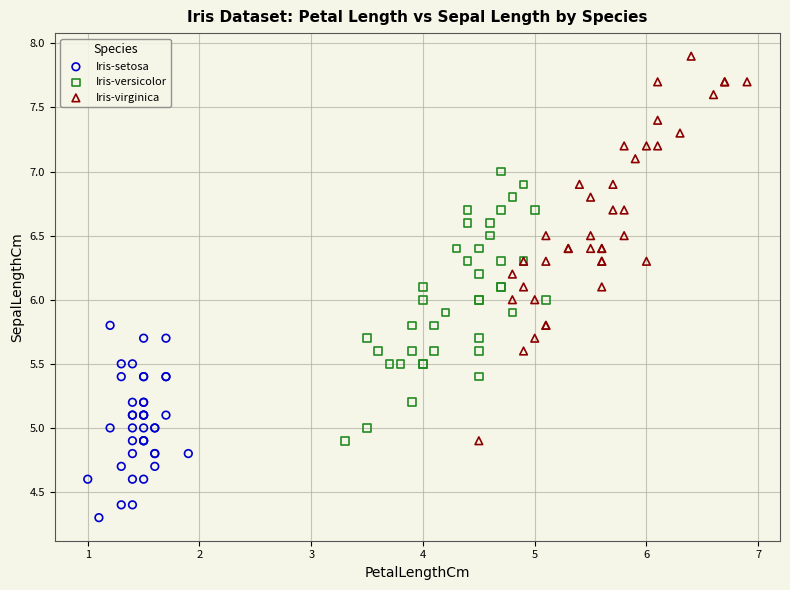

Which series contains the lowest Y value?

Iris-setosa